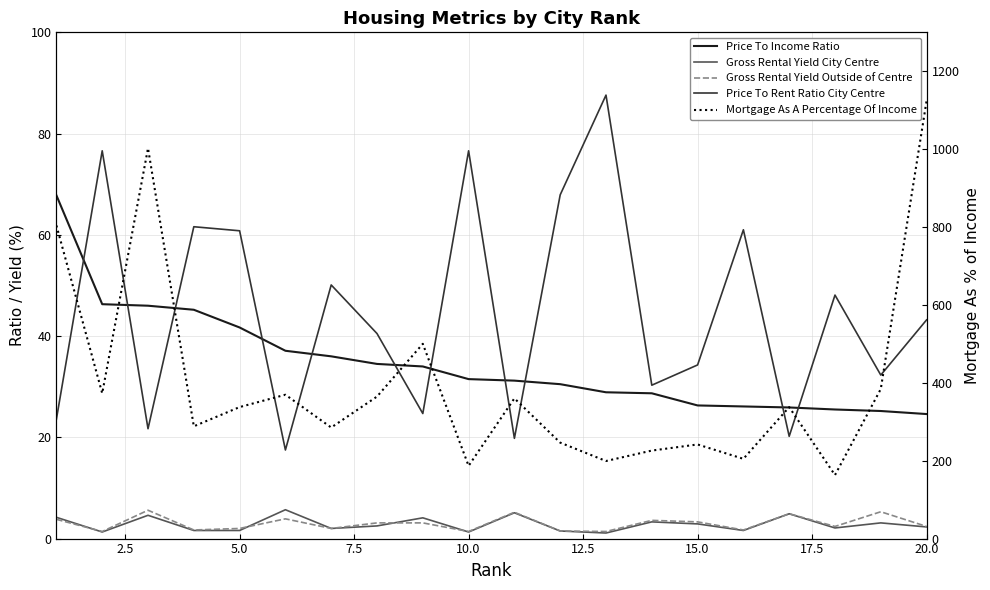

True or false: Gross Rental Yield City Centre and Price To Income Ratio cross at least once.

False